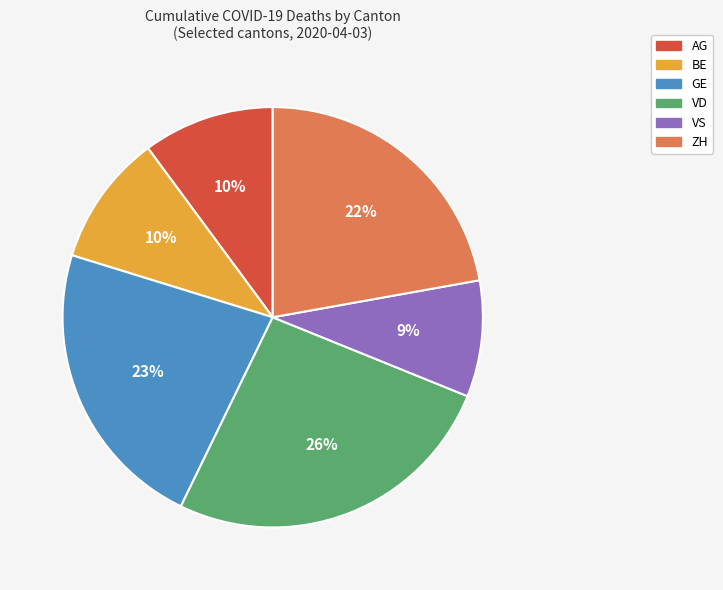

Does any single category account for the majority?

No